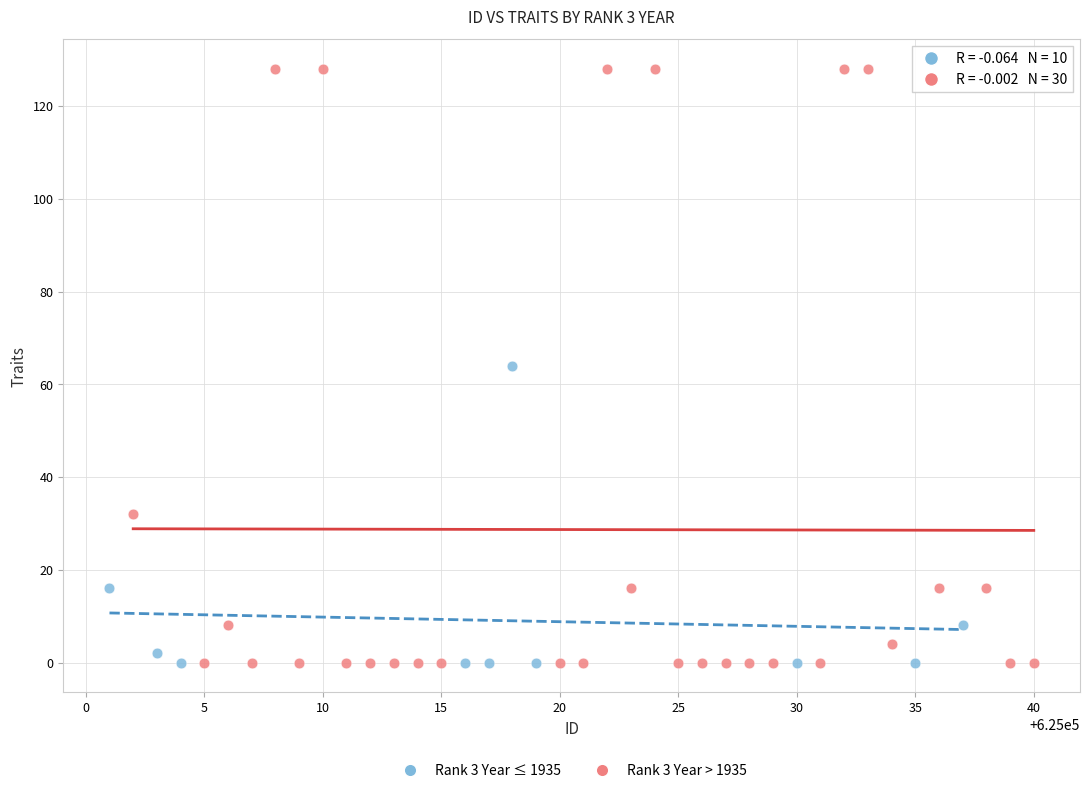

Which series has the largest Y range (max minus min)?

Rank 3 Year > 1935